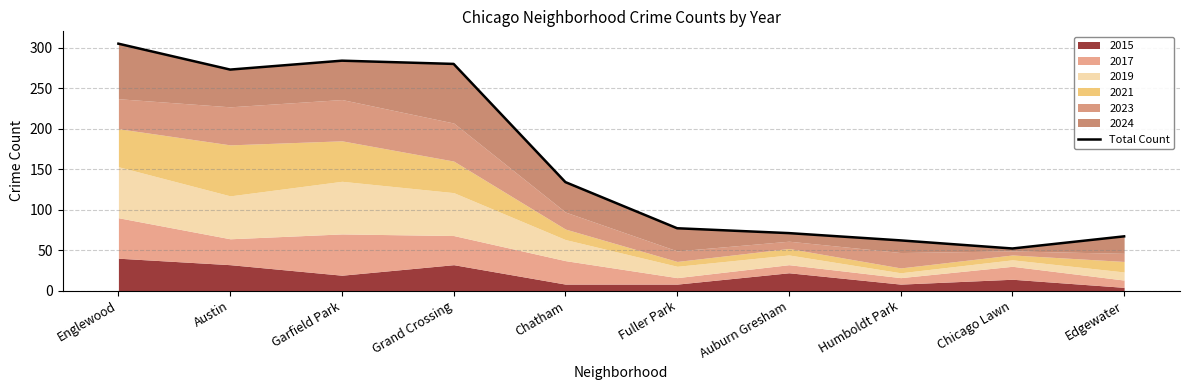

What is the label of the 4th point from the right?

Auburn Gresham